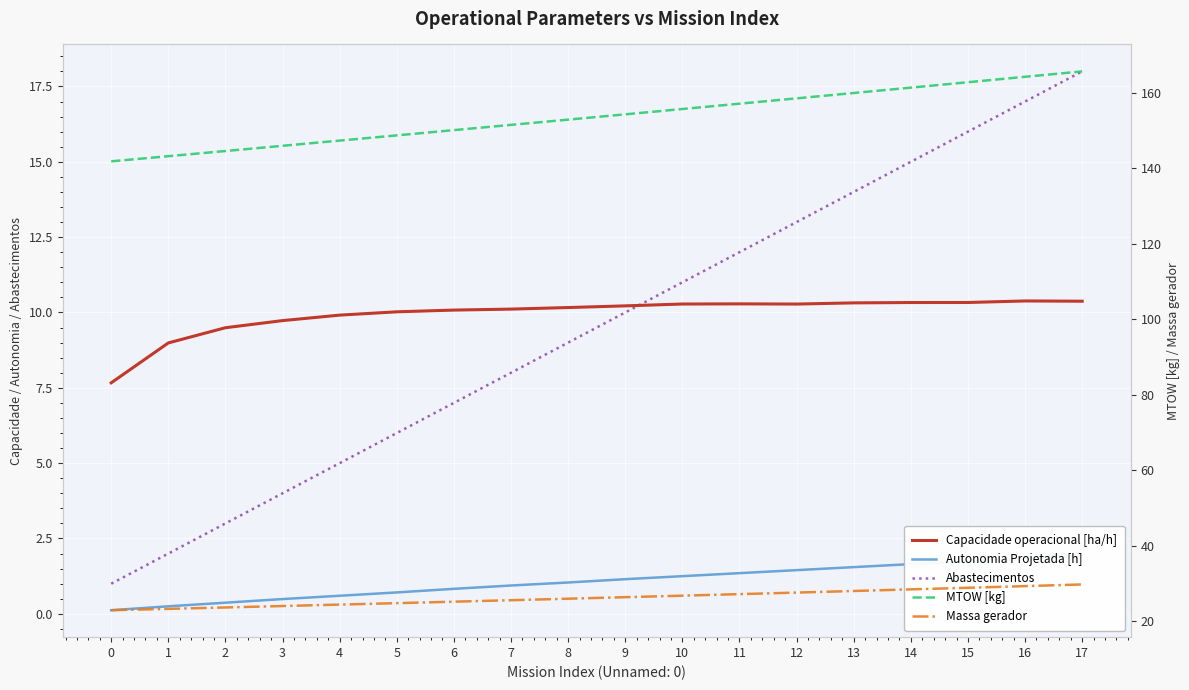

What is the minimum value shown in the chart?

0.1